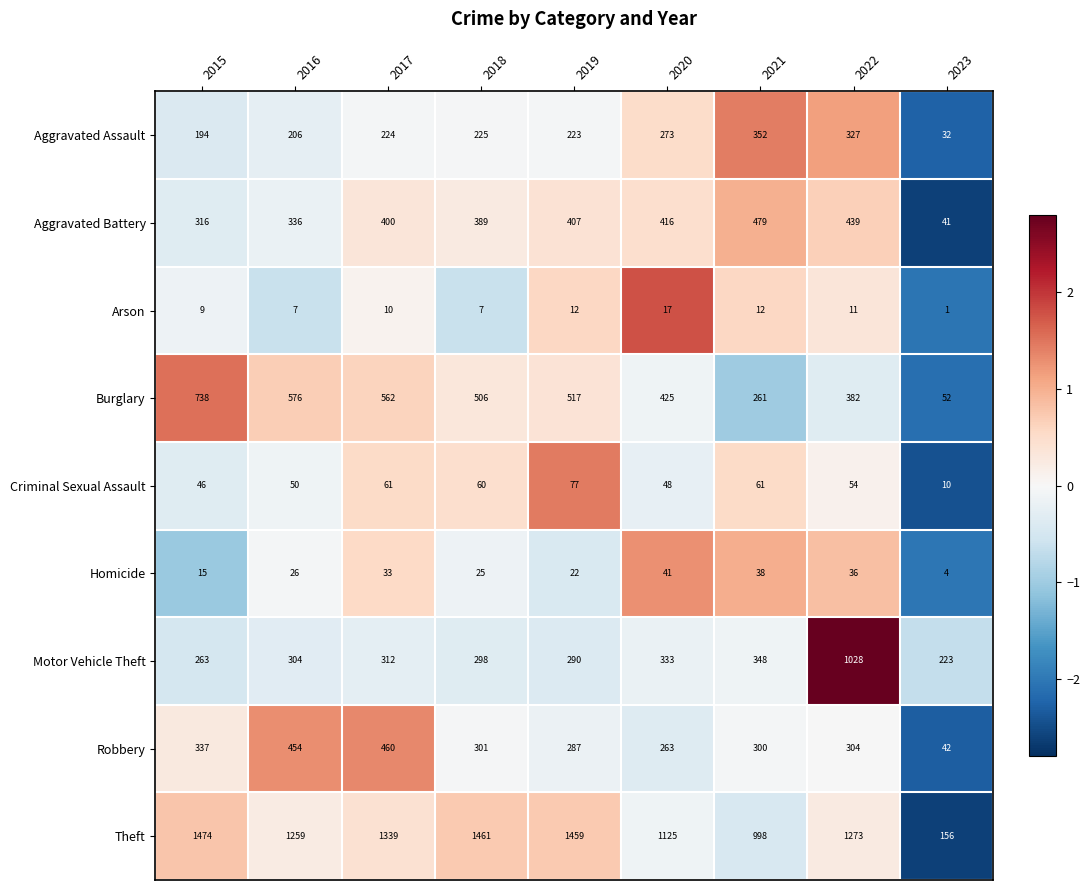

Which series has the largest total across all categories?

Theft